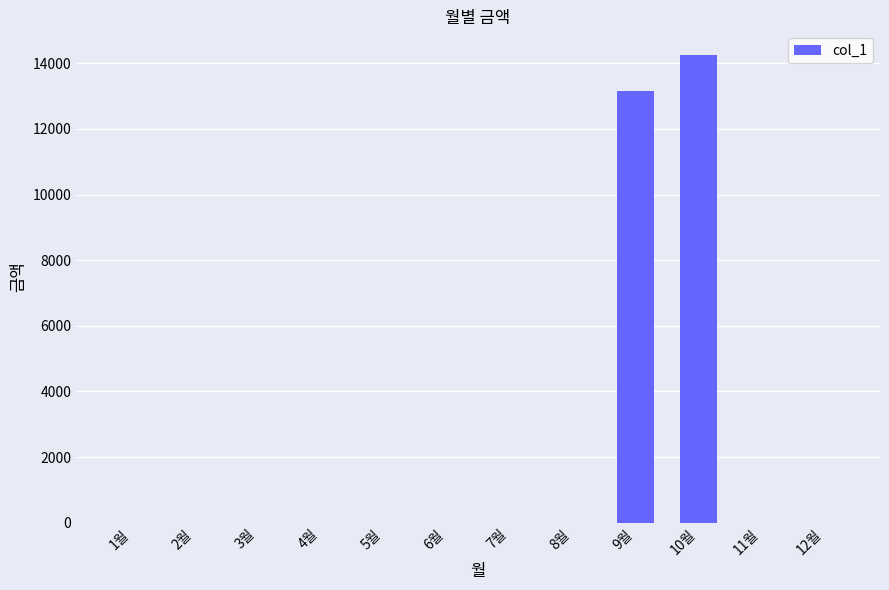

How many values exceed 0?

2